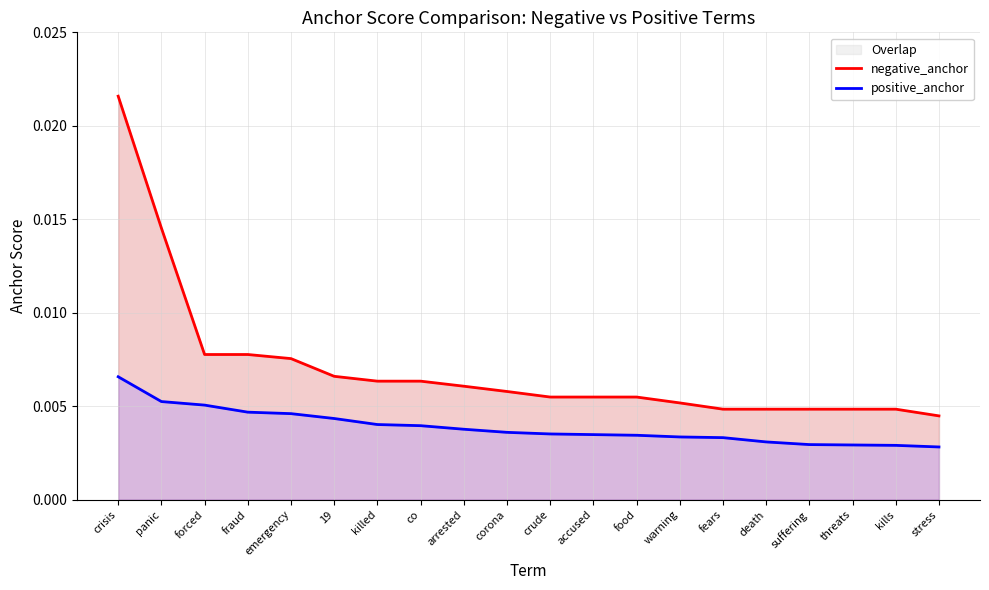

Rank the series at fraud from highest to lowest value.

negative_anchor, positive_anchor